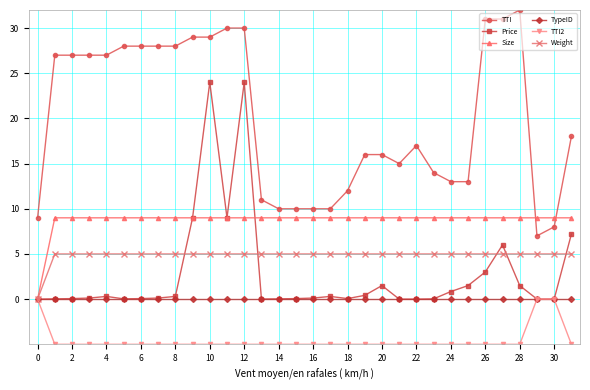

Which series has the largest total across all categories?

TTI